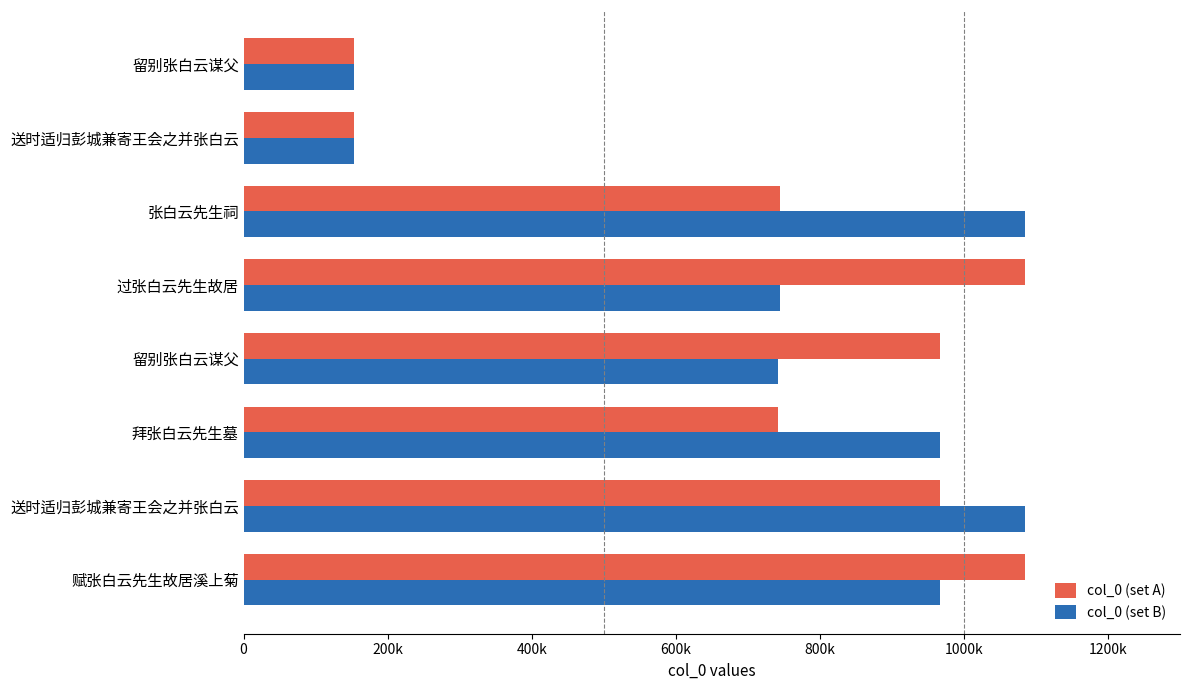

What are all the series names shown in the legend?

col_0 (set A), col_0 (set B)